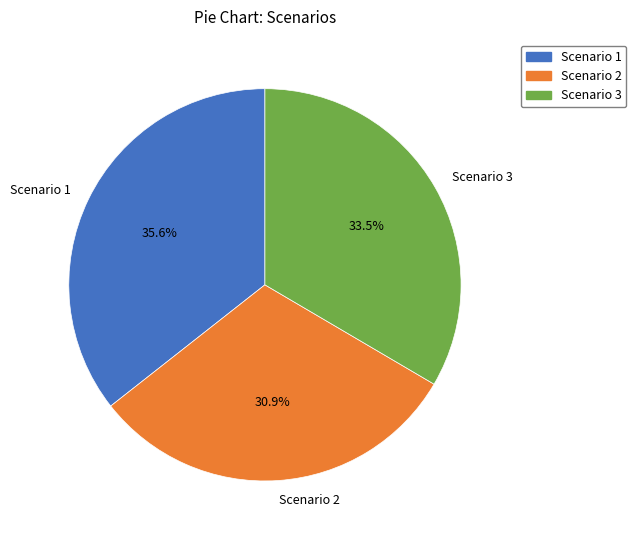

What percentage is the Scenario 1 slice, to the nearest percent?

36%